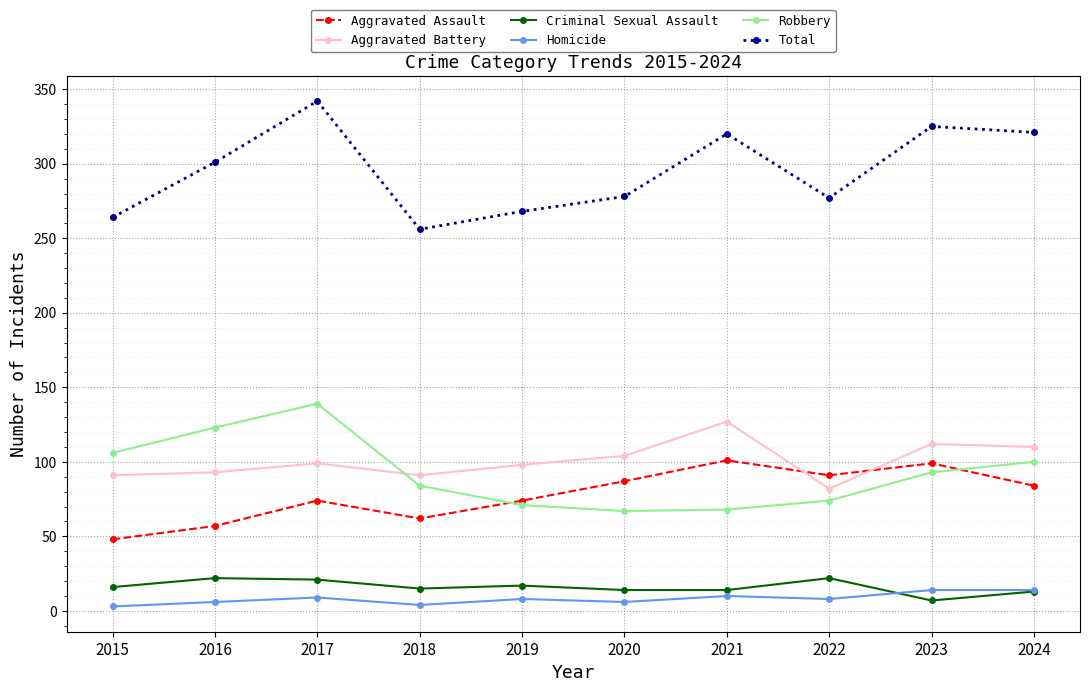

Where does the Aggravated Assault series first go above 84?

2020